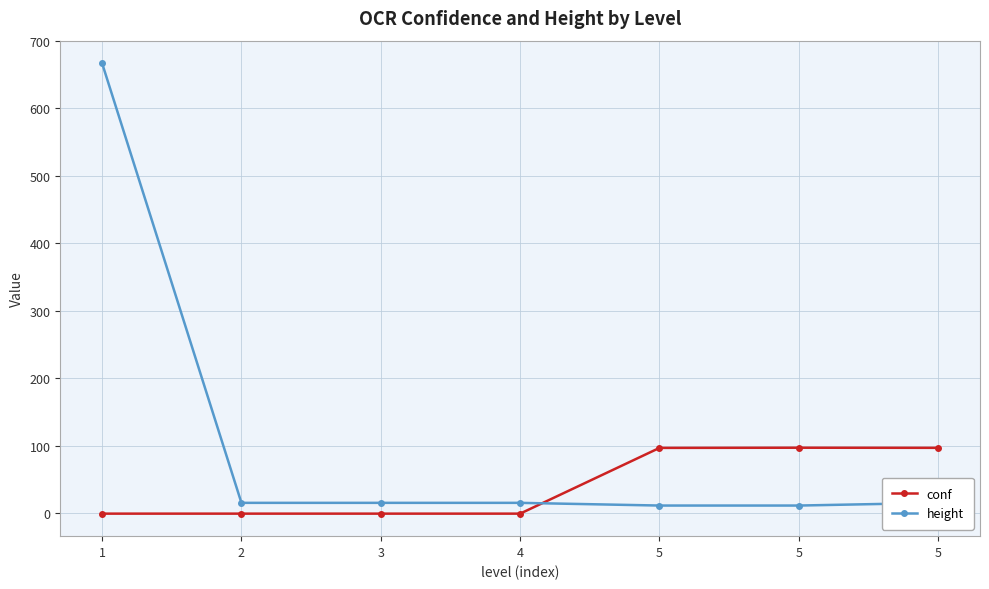

Which category has the lowest value across all series?

1